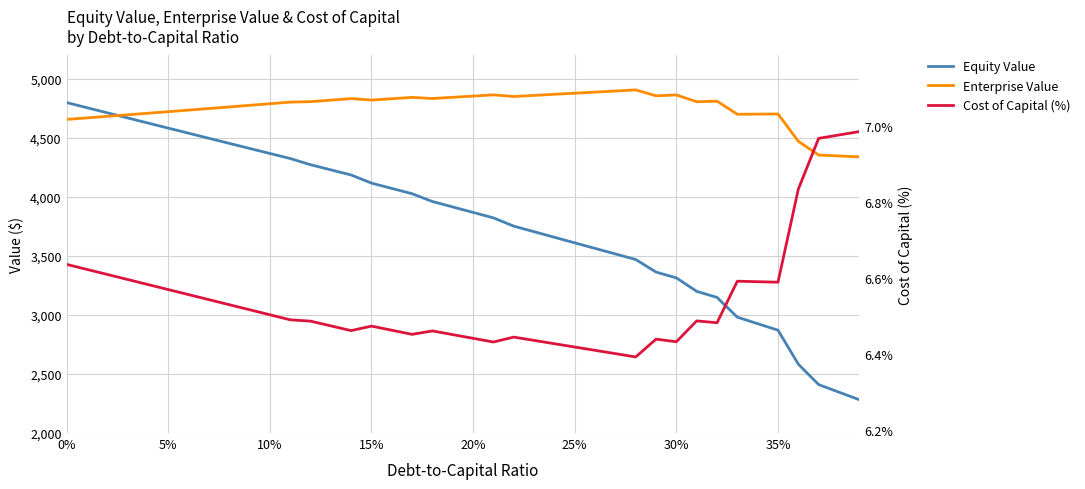

What is the difference between the maximum and minimum values in the Equity Value series?

2518.9